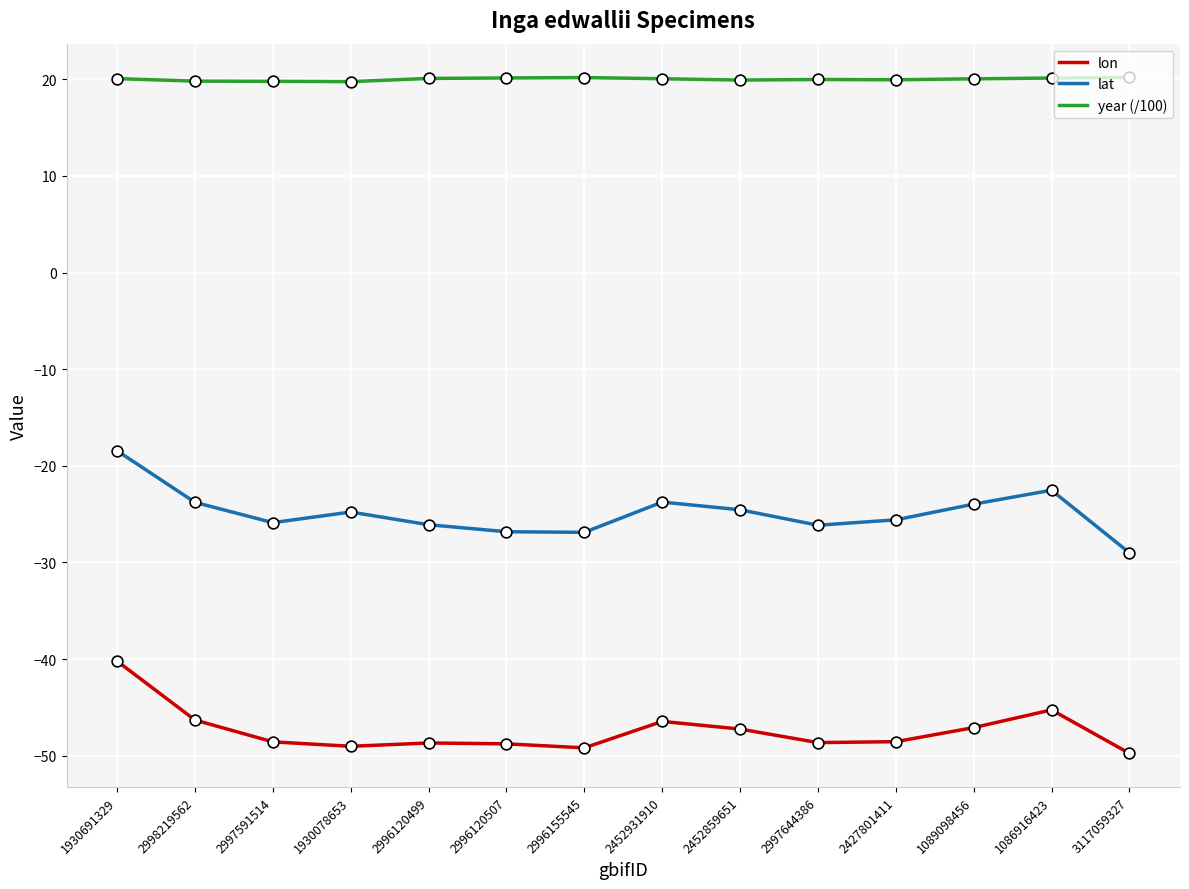

Which series has the largest total across all categories?

year (/100)